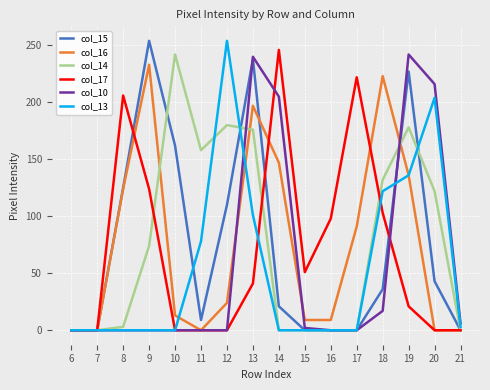

True or false: col_16 has more than 1 points higher than both neighbors.

True